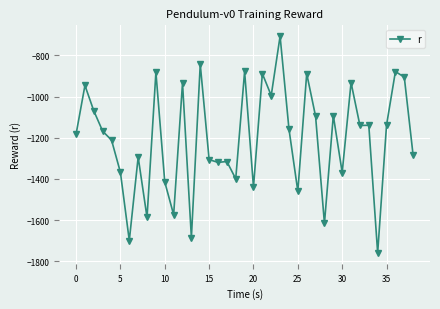

What is the value of the 15th point from the left?

-843.0